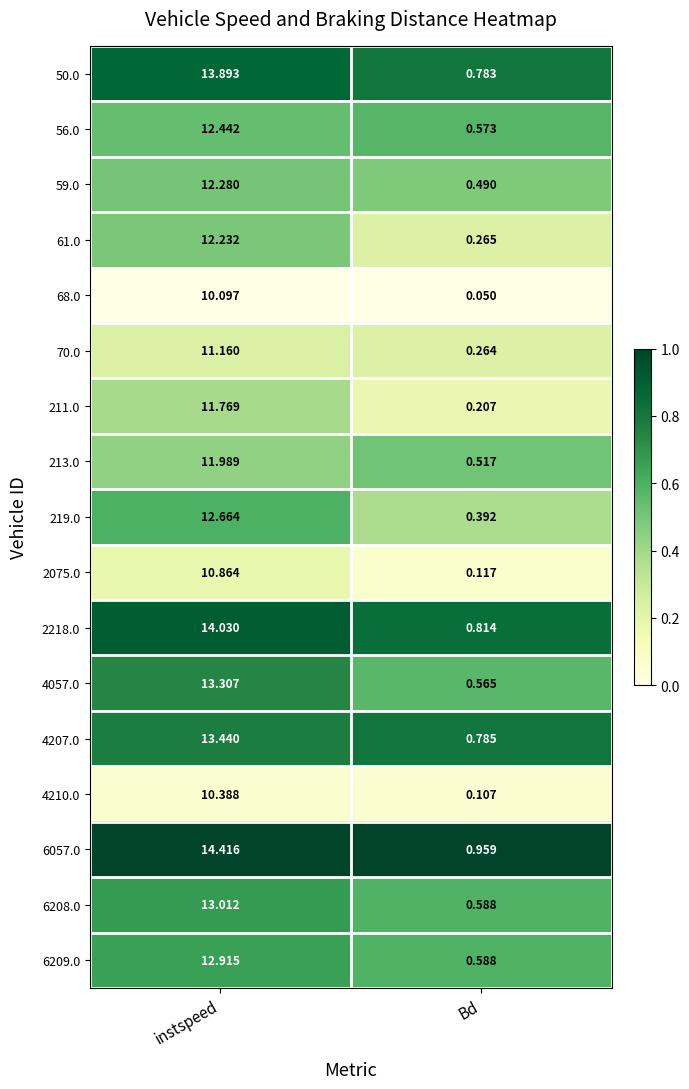

Which series changed the most between instspeed and Bd?

6057.0